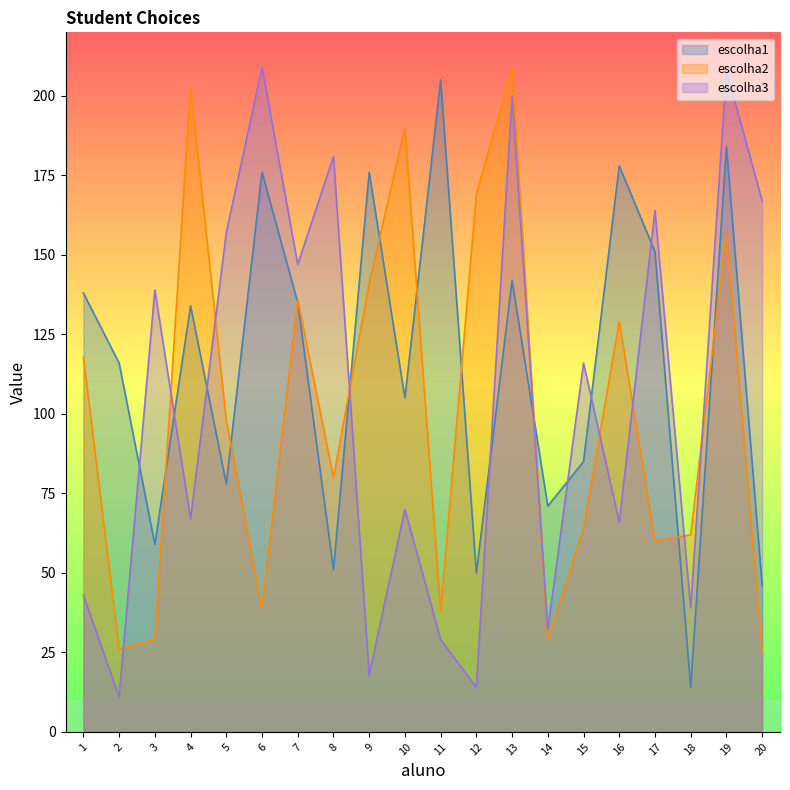

True or false: escolha3 has a value of 139 at 3.

True